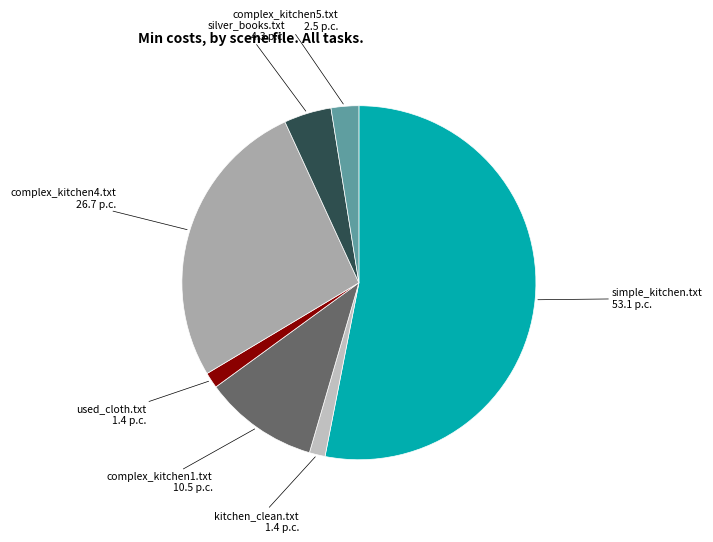

Which slice is the largest?

simple_kitchen.txt